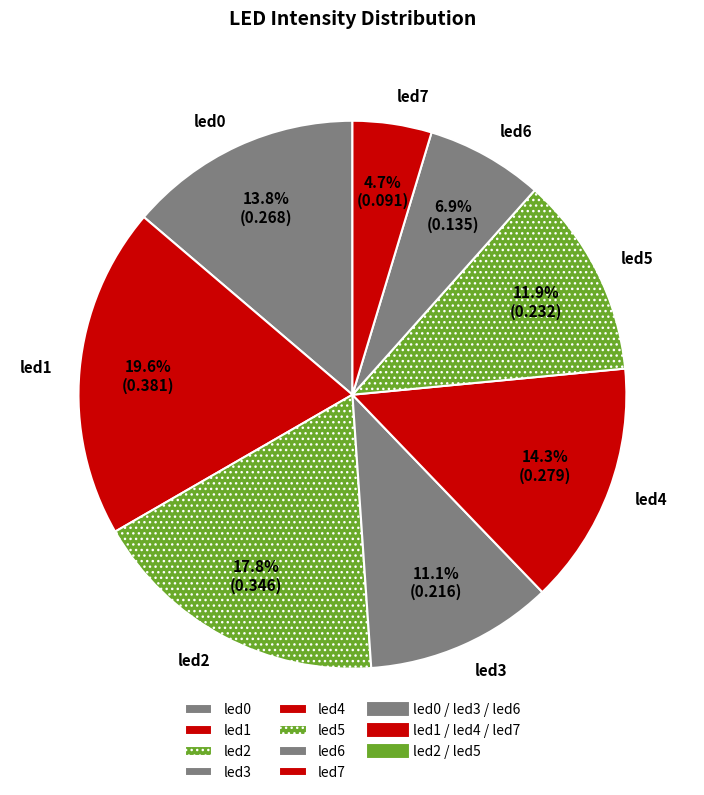

Count the number of slices in the pie.

8